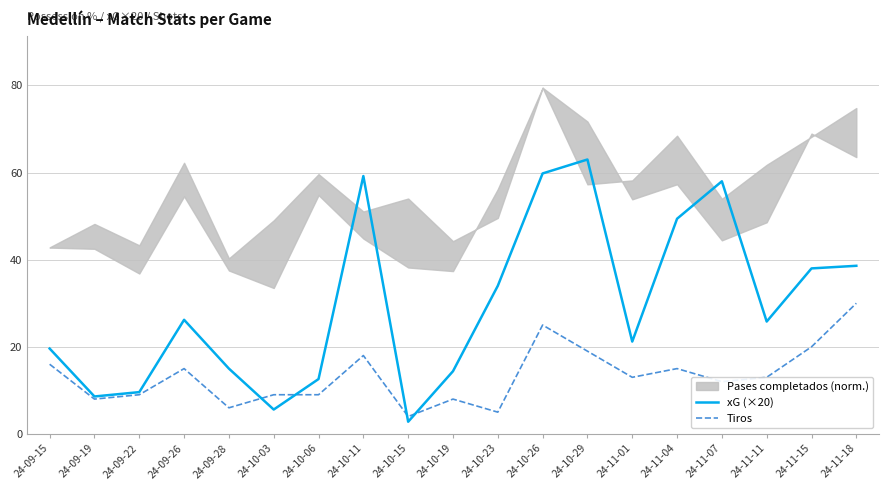

What is the difference between the maximum and minimum values in the xG (×20) series?

60.2